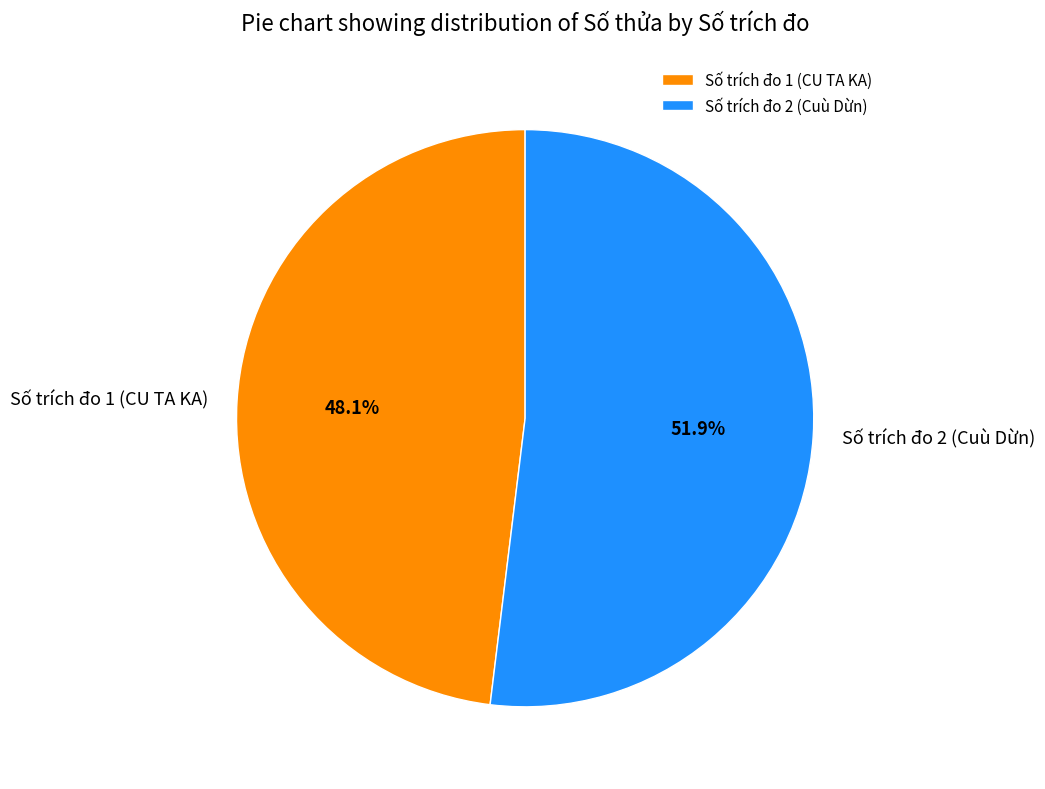

How many segments does this pie chart have?

2